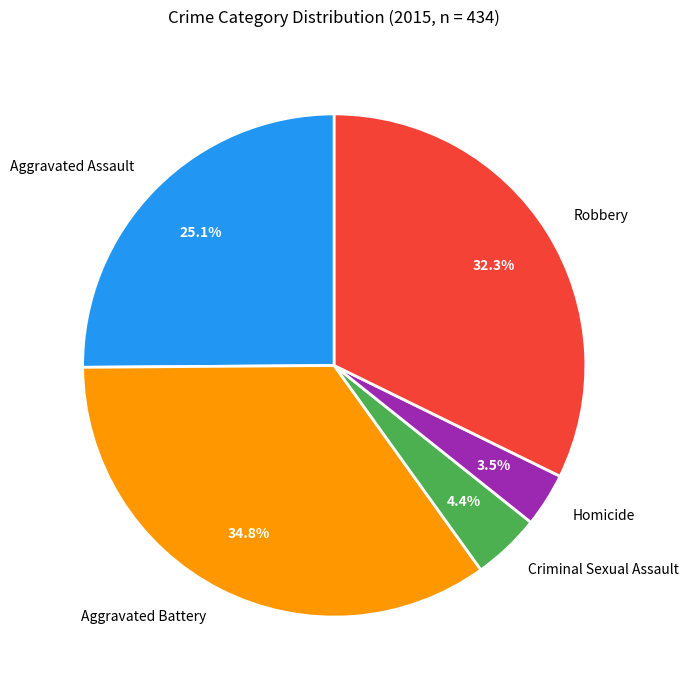

Do Robbery and Homicide together represent more than half of the pie?

No